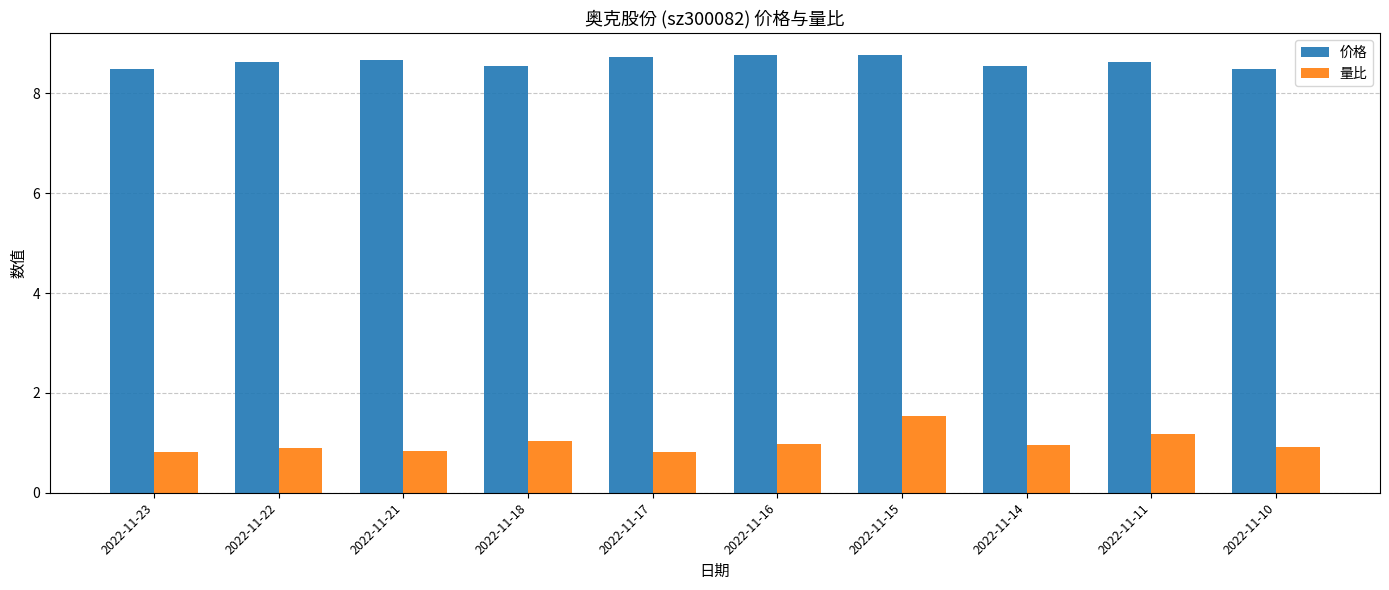

How many 价格 values are between 8 and 9?

10